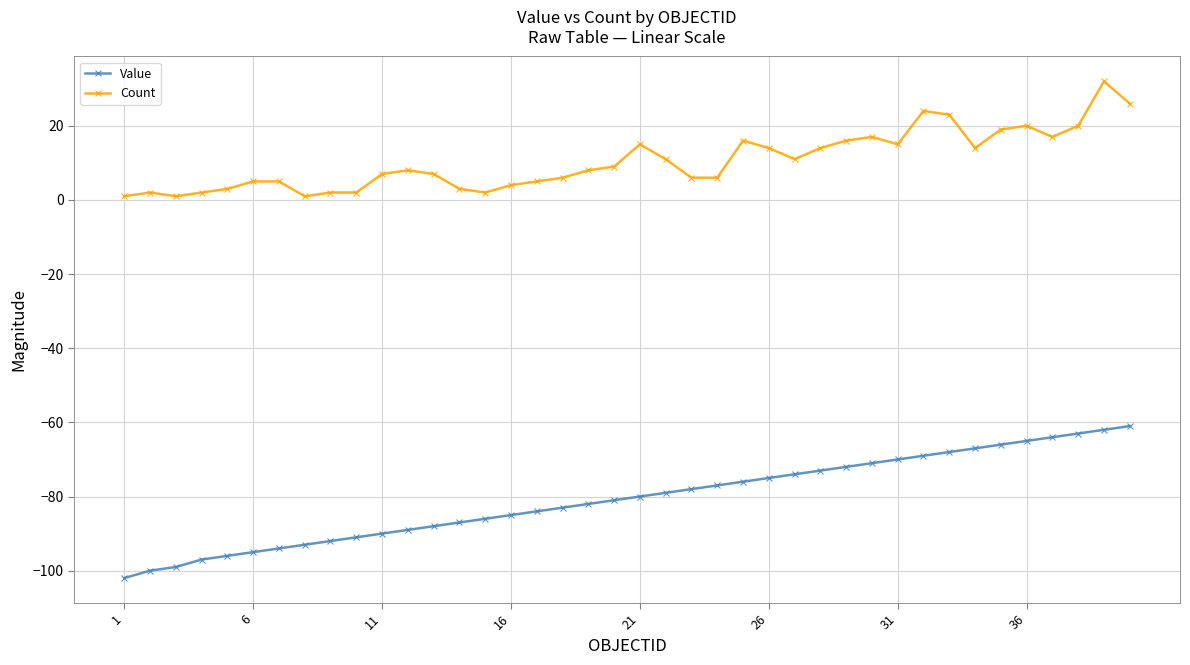

What is the average value of the Value series?

-81